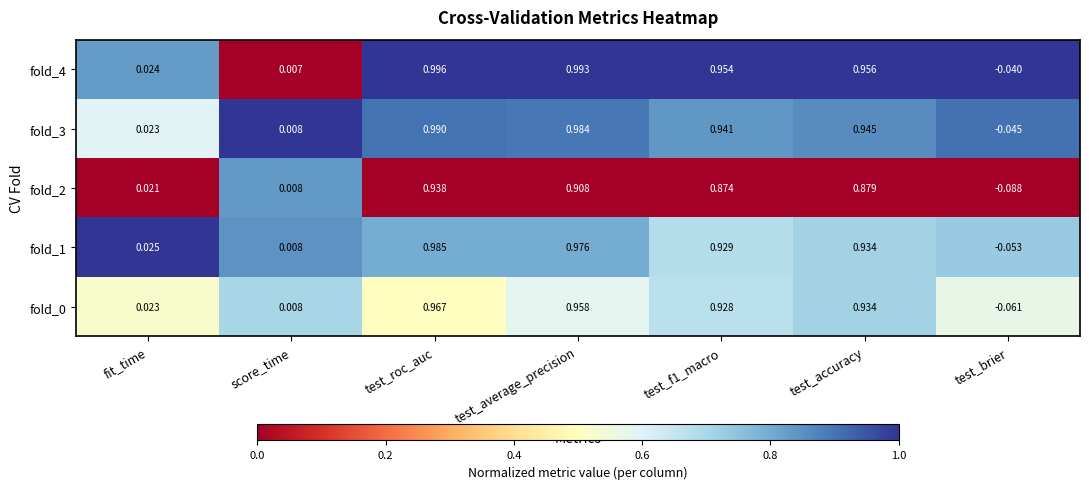

At which label does fold_3 first exceed 0?

fit_time